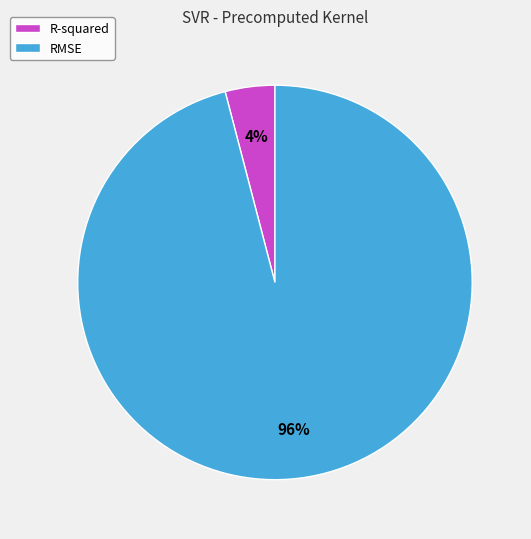

Combined, do R-squared and RMSE account for over 50%?

Yes